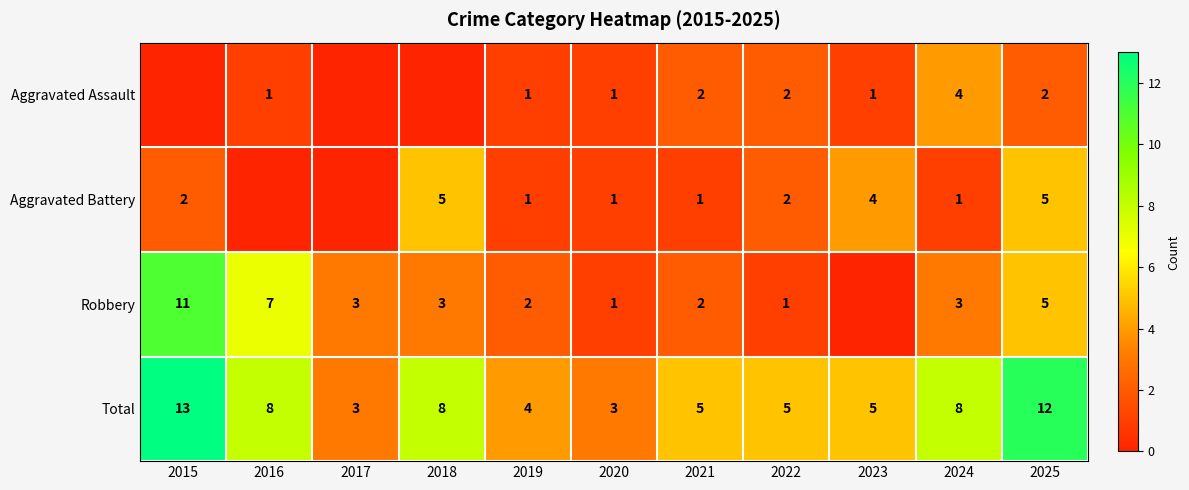

What is the sum of the Robbery values at 2021 and 2016?

9